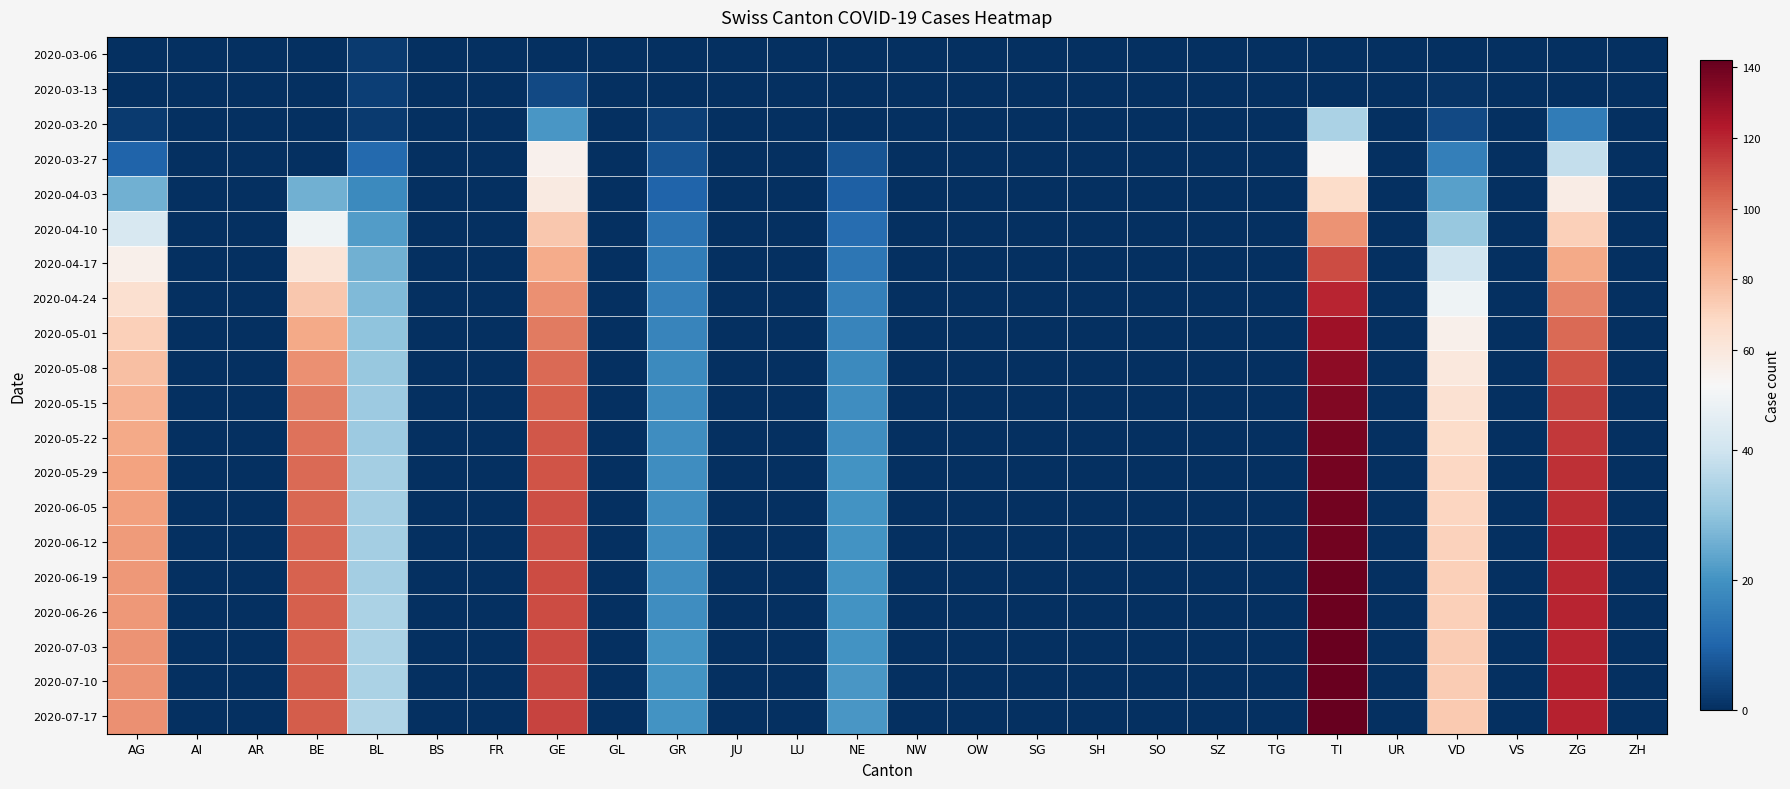

Reading right to left, list all the values displayed in this chart.

2020-03-06: ZH=0	ZG=0	VS=0	VD=0	UR=0	TI=0	TG=0	SZ=0	SO=0	SH=0	SG=0	OW=0	NW=0	NE=0	LU=0	JU=0	GR=0	GL=0	GE=0	FR=0	BS=0	BL=2	BE=0	AR=0	AI=0	AG=0
2020-03-13: ZH=0	ZG=0	VS=0	VD=1	UR=0	TI=0	TG=0	SZ=0	SO=0	SH=0	SG=0	OW=0	NW=0	NE=0	LU=0	JU=0	GR=0	GL=0	GE=5	FR=0	BS=0	BL=3	BE=0	AR=0	AI=0	AG=0
2020-03-20: ZH=0	ZG=15	VS=0	VD=5	UR=0	TI=34	TG=0	SZ=0	SO=0	SH=0	SG=0	OW=0	NW=0	NE=0	LU=0	JU=0	GR=3	GL=0	GE=21	FR=0	BS=0	BL=2	BE=0	AR=0	AI=0	AG=2
2020-03-27: ZH=0	ZG=38	VS=0	VD=16	UR=0	TI=51	TG=0	SZ=0	SO=0	SH=0	SG=0	OW=0	NW=0	NE=7	LU=0	JU=0	GR=7	GL=0	GE=54	FR=0	BS=0	BL=11	BE=0	AR=0	AI=0	AG=10
2020-04-03: ZH=0	ZG=57	VS=0	VD=23	UR=0	TI=67	TG=0	SZ=0	SO=0	SH=0	SG=0	OW=0	NW=0	NE=9	LU=0	JU=0	GR=10	GL=0	GE=58	FR=0	BS=0	BL=18	BE=26	AR=0	AI=0	AG=26
2020-04-10: ZH=0	ZG=72	VS=0	VD=31	UR=0	TI=91	TG=0	SZ=0	SO=0	SH=0	SG=0	OW=0	NW=0	NE=12	LU=0	JU=0	GR=13	GL=0	GE=75	FR=0	BS=0	BL=22	BE=48	AR=0	AI=0	AG=42
2020-04-17: ZH=0	ZG=85	VS=0	VD=40	UR=0	TI=110	TG=0	SZ=0	SO=0	SH=0	SG=0	OW=0	NW=0	NE=14	LU=0	JU=0	GR=15	GL=0	GE=84	FR=0	BS=0	BL=26	BE=62	AR=0	AI=0	AG=55
2020-04-24: ZH=0	ZG=95	VS=0	VD=48	UR=0	TI=120	TG=0	SZ=0	SO=0	SH=0	SG=0	OW=0	NW=0	NE=16	LU=0	JU=0	GR=16	GL=0	GE=92	FR=0	BS=0	BL=28	BE=75	AR=0	AI=0	AG=65
2020-05-01: ZH=0	ZG=102	VS=0	VD=55	UR=0	TI=128	TG=0	SZ=0	SO=0	SH=0	SG=0	OW=0	NW=0	NE=17	LU=0	JU=0	GR=17	GL=0	GE=98	FR=0	BS=0	BL=30	BE=85	AR=0	AI=0	AG=72
2020-05-08: ZH=0	ZG=108	VS=0	VD=60	UR=0	TI=132	TG=0	SZ=0	SO=0	SH=0	SG=0	OW=0	NW=0	NE=18	LU=0	JU=0	GR=18	GL=0	GE=102	FR=0	BS=0	BL=31	BE=92	AR=0	AI=0	AG=78
2020-05-15: ZH=0	ZG=112	VS=0	VD=64	UR=0	TI=135	TG=0	SZ=0	SO=0	SH=0	SG=0	OW=0	NW=0	NE=19	LU=0	JU=0	GR=18	GL=0	GE=105	FR=0	BS=0	BL=32	BE=97	AR=0	AI=0	AG=82
2020-05-22: ZH=0	ZG=115	VS=0	VD=67	UR=0	TI=137	TG=0	SZ=0	SO=0	SH=0	SG=0	OW=0	NW=0	NE=19	LU=0	JU=0	GR=19	GL=0	GE=107	FR=0	BS=0	BL=32	BE=100	AR=0	AI=0	AG=85
2020-05-29: ZH=0	ZG=117	VS=0	VD=69	UR=0	TI=138	TG=0	SZ=0	SO=0	SH=0	SG=0	OW=0	NW=0	NE=20	LU=0	JU=0	GR=19	GL=0	GE=108	FR=0	BS=0	BL=33	BE=102	AR=0	AI=0	AG=87
2020-06-05: ZH=0	ZG=118	VS=0	VD=70	UR=0	TI=139	TG=0	SZ=0	SO=0	SH=0	SG=0	OW=0	NW=0	NE=20	LU=0	JU=0	GR=19	GL=0	GE=109	FR=0	BS=0	BL=33	BE=103	AR=0	AI=0	AG=88
2020-06-12: ZH=0	ZG=119	VS=0	VD=71	UR=0	TI=139	TG=0	SZ=0	SO=0	SH=0	SG=0	OW=0	NW=0	NE=20	LU=0	JU=0	GR=19	GL=0	GE=109	FR=0	BS=0	BL=33	BE=104	AR=0	AI=0	AG=89
2020-06-19: ZH=0	ZG=119	VS=0	VD=72	UR=0	TI=140	TG=0	SZ=0	SO=0	SH=0	SG=0	OW=0	NW=0	NE=20	LU=0	JU=0	GR=19	GL=0	GE=110	FR=0	BS=0	BL=33	BE=104	AR=0	AI=0	AG=90
2020-06-26: ZH=0	ZG=120	VS=0	VD=72	UR=0	TI=140	TG=0	SZ=0	SO=0	SH=0	SG=0	OW=0	NW=0	NE=20	LU=0	JU=0	GR=19	GL=0	GE=110	FR=0	BS=0	BL=34	BE=105	AR=0	AI=0	AG=90
2020-07-03: ZH=0	ZG=120	VS=0	VD=73	UR=0	TI=141	TG=0	SZ=0	SO=0	SH=0	SG=0	OW=0	NW=0	NE=20	LU=0	JU=0	GR=20	GL=0	GE=111	FR=0	BS=0	BL=34	BE=105	AR=0	AI=0	AG=91
2020-07-10: ZH=0	ZG=121	VS=0	VD=73	UR=0	TI=141	TG=0	SZ=0	SO=0	SH=0	SG=0	OW=0	NW=0	NE=21	LU=0	JU=0	GR=20	GL=0	GE=111	FR=0	BS=0	BL=34	BE=106	AR=0	AI=0	AG=91
2020-07-17: ZH=0	ZG=121	VS=0	VD=74	UR=0	TI=142	TG=0	SZ=0	SO=0	SH=0	SG=0	OW=0	NW=0	NE=21	LU=0	JU=0	GR=20	GL=0	GE=112	FR=0	BS=0	BL=35	BE=106	AR=0	AI=0	AG=92